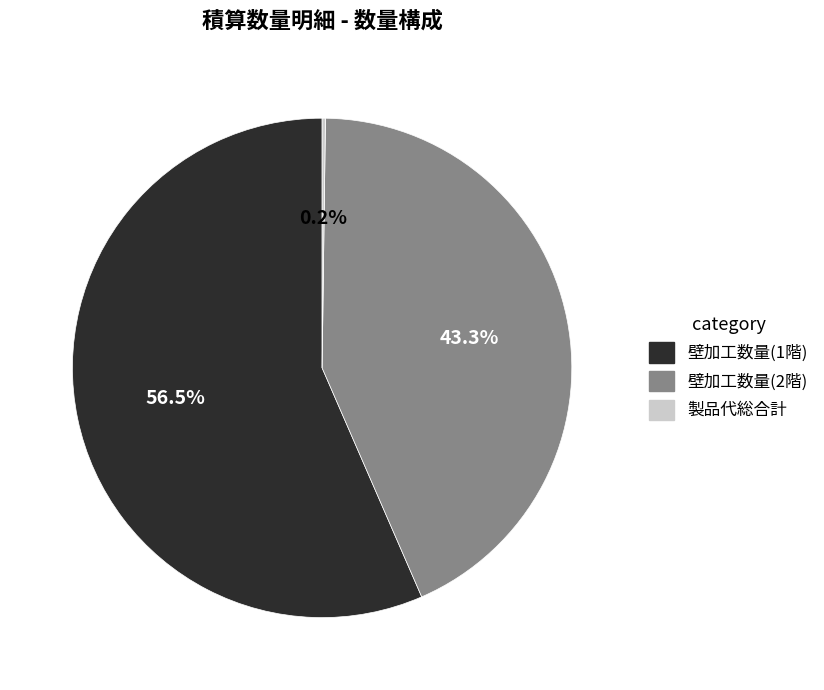

Is there a majority slice in this chart?

Yes